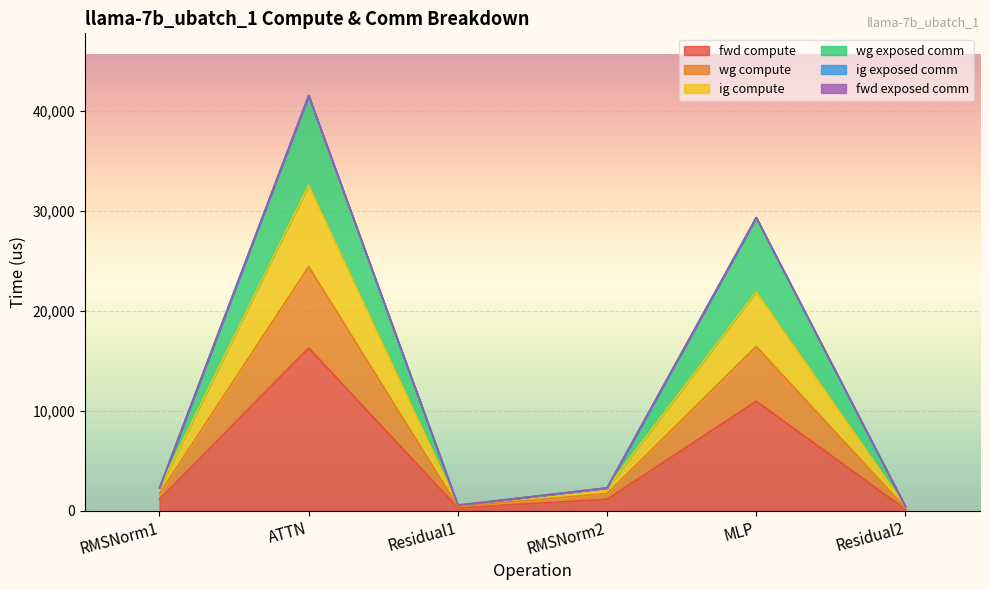

At which label does wg compute reach its peak?

ATTN